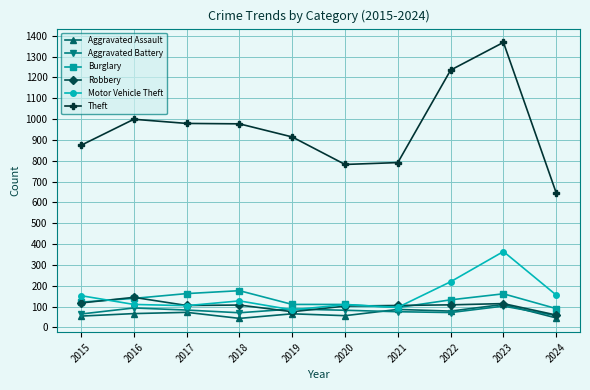

What is the total value across all series at 2016?

1551